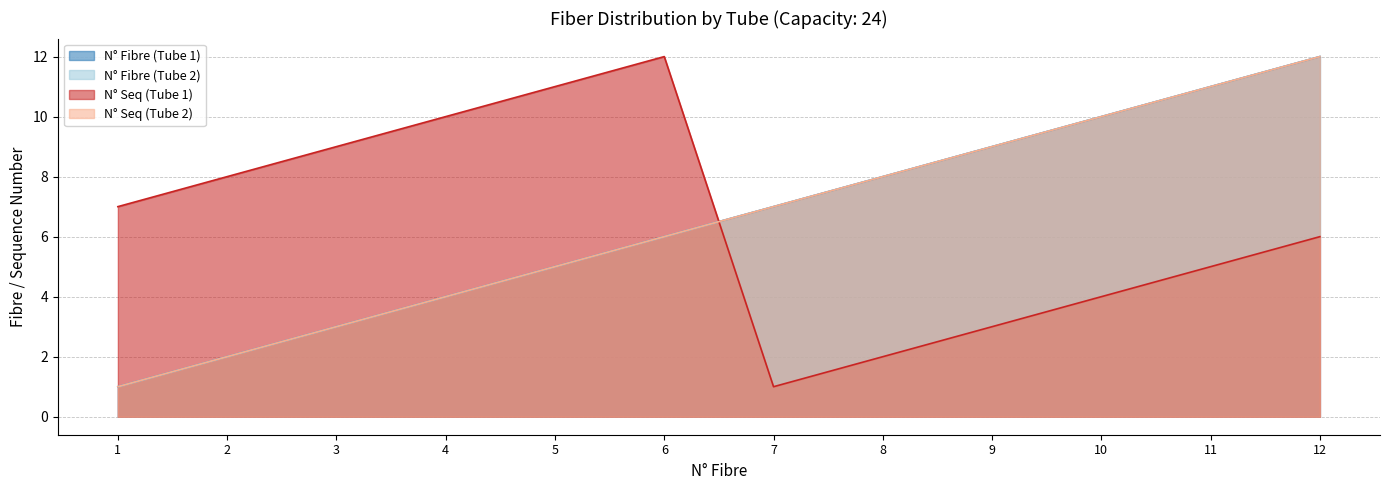

At which category does the chart reach its minimum across all series?

1